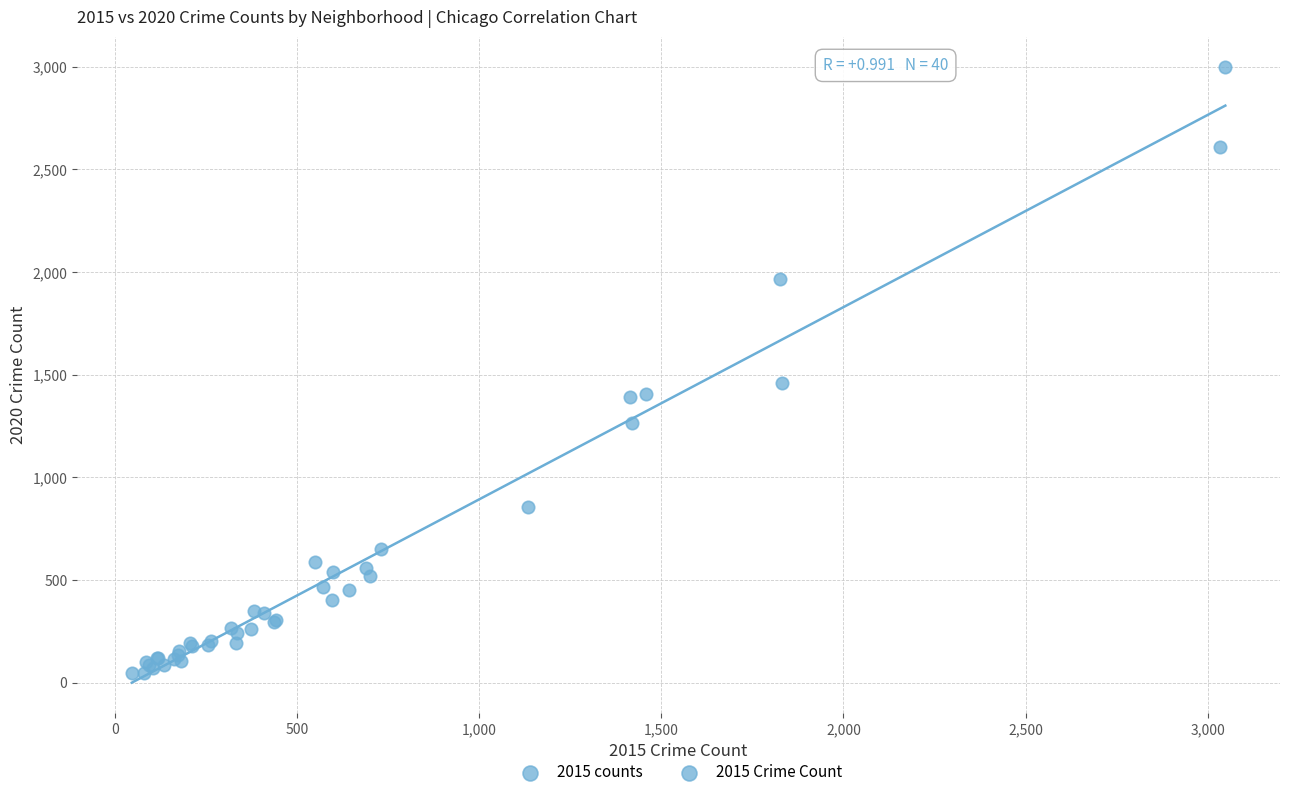

What Y value in the scatter plot is closest to 1521?

1457